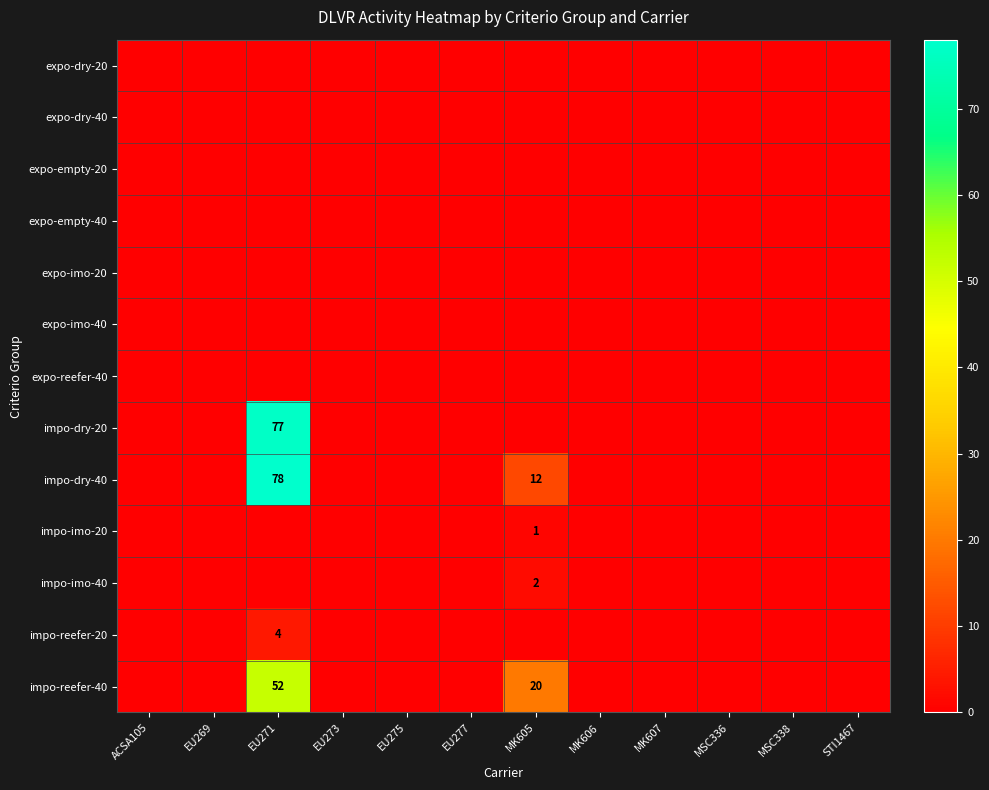

True or false: impo-reefer-40 has a value of 25 at EU269.

False